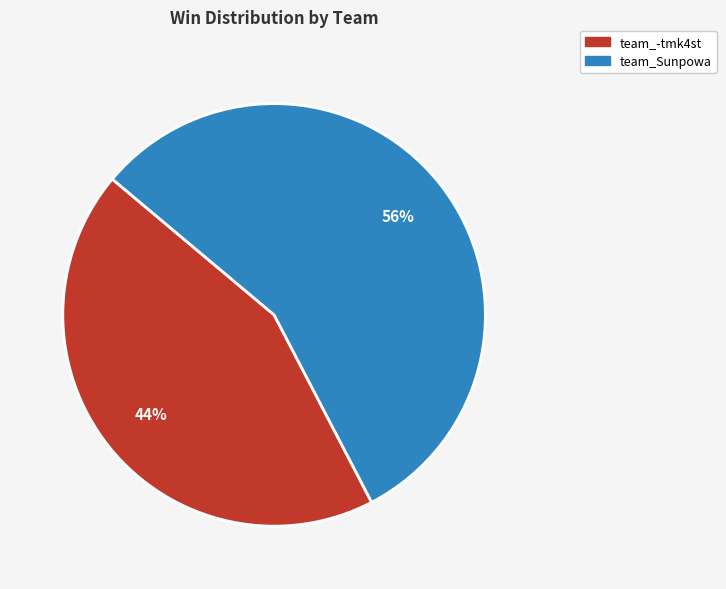

Rank the categories by value from lowest to highest.

team_-tmk4st, team_Sunpowa